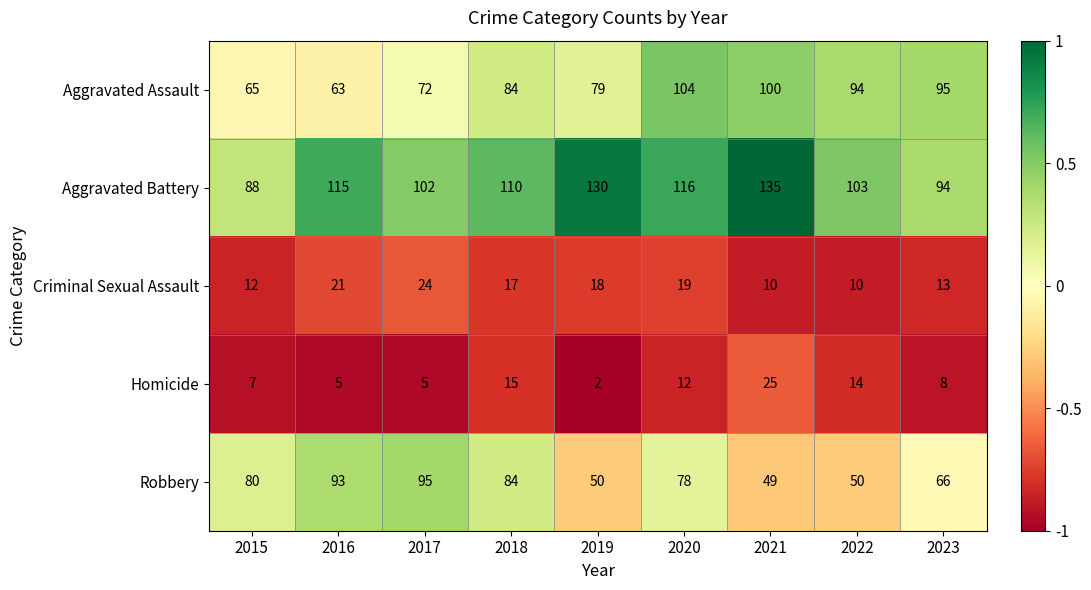

How many data points does each series have?

9